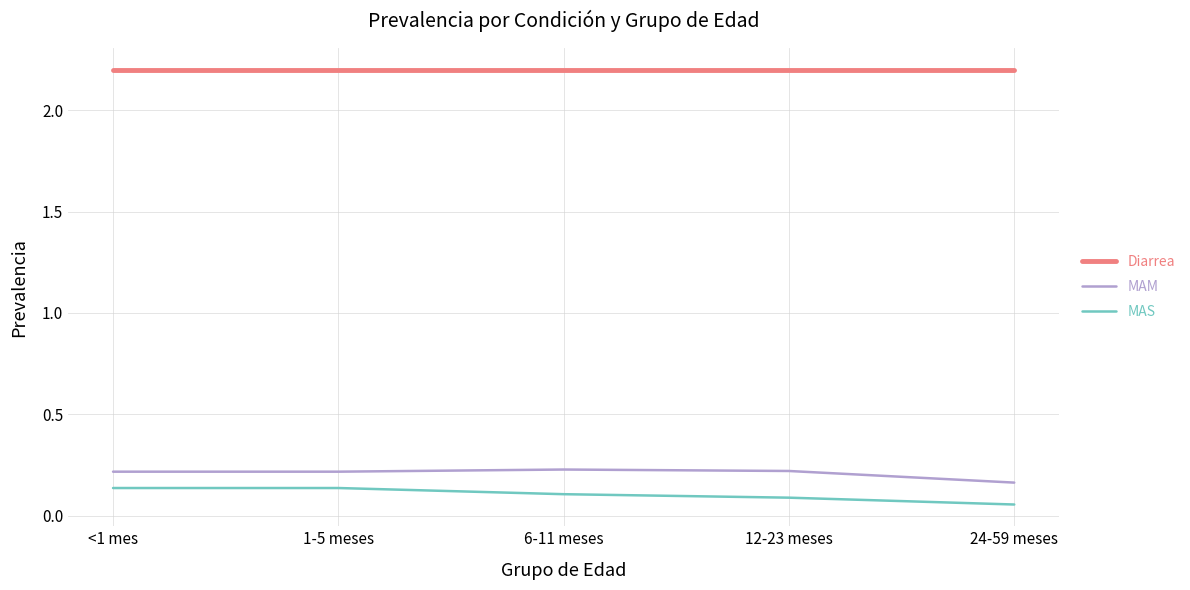

Is the value of MAS at 12-23 meses greater than the value of MAM at 12-23 meses?

No